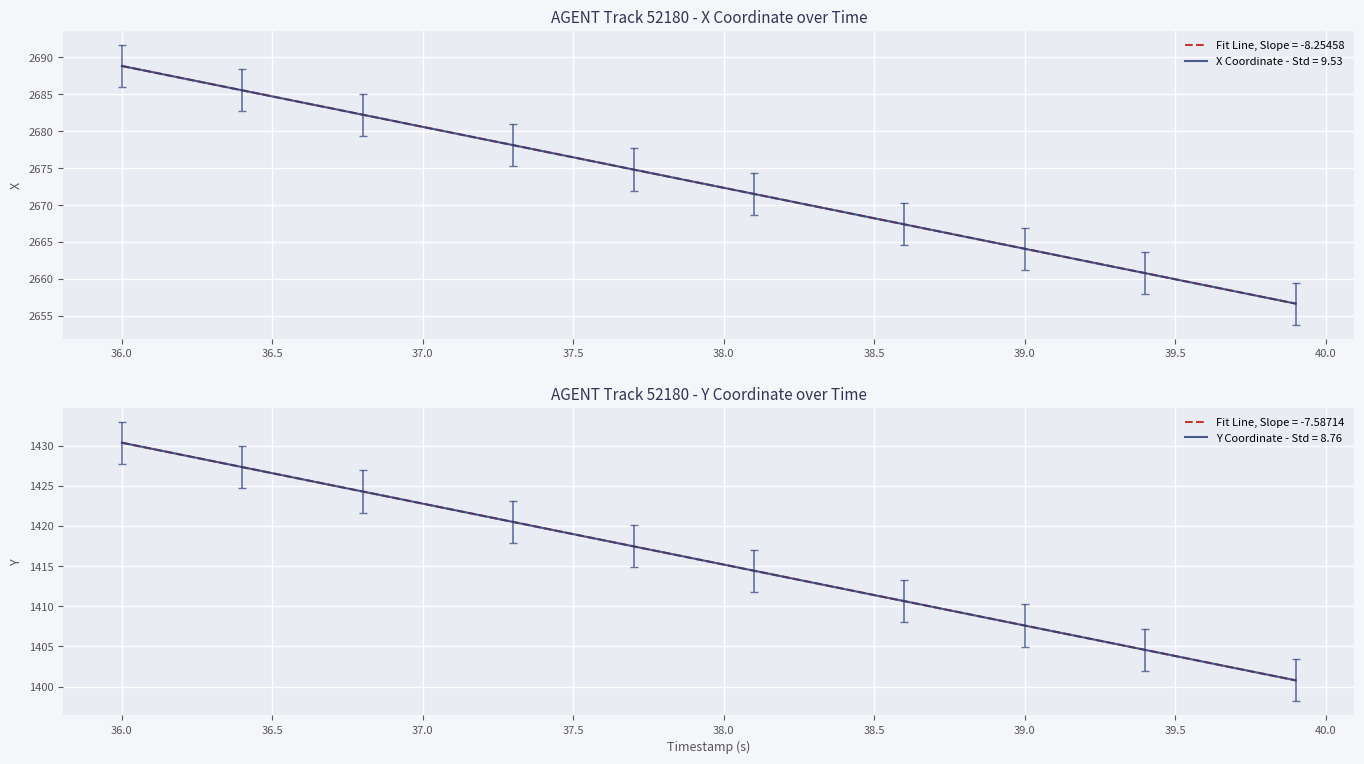

Is it true that Y Coordinate - Std = 8.76 equals 1415.2 at 38.0?

True